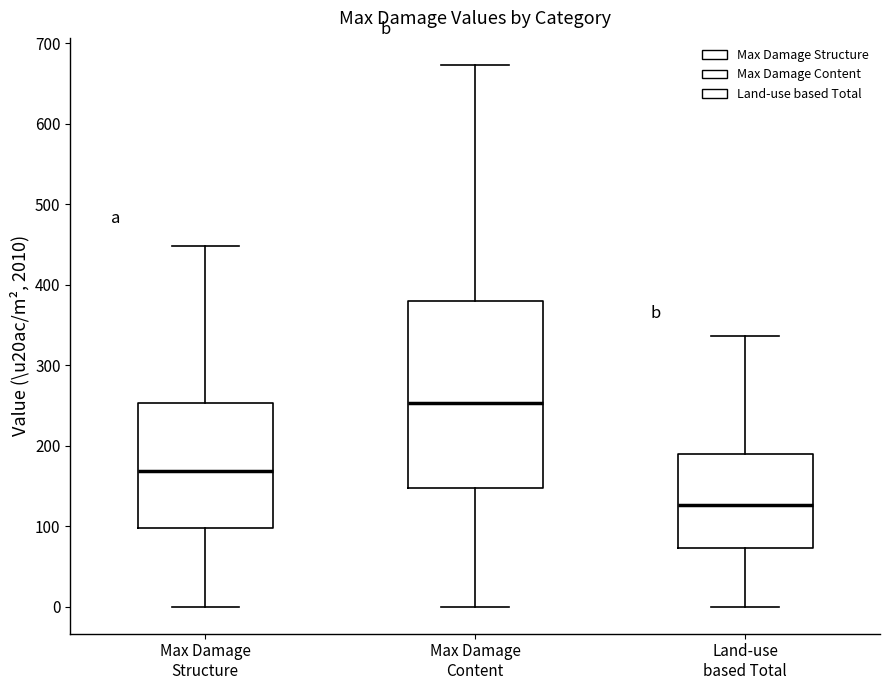

Reading left to right, read every box against the y-axis: the position of its median line, the range the box covers, and the ends of its whiskers. The values are not printed on the chart, so give them approximately, as read against the axis.

Max Damage Structure: median 170, box 100 to 250, whiskers 0 to 450
Max Damage Content: median 250, box 150 to 380, whiskers 0 to 670
Land-use based Total: median 130, box 70 to 190, whiskers 0 to 340